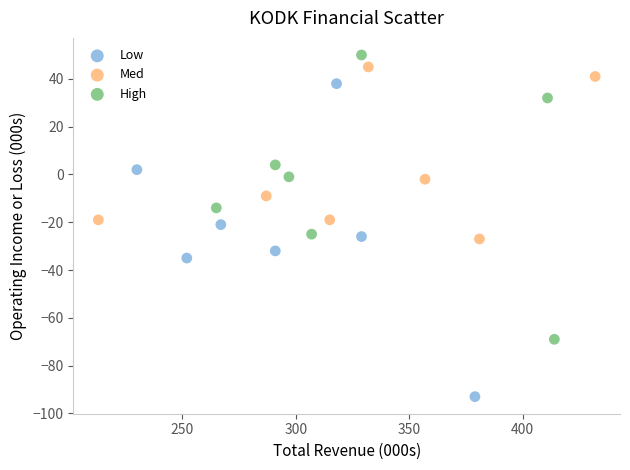

Which series contains the lowest Y value?

Low